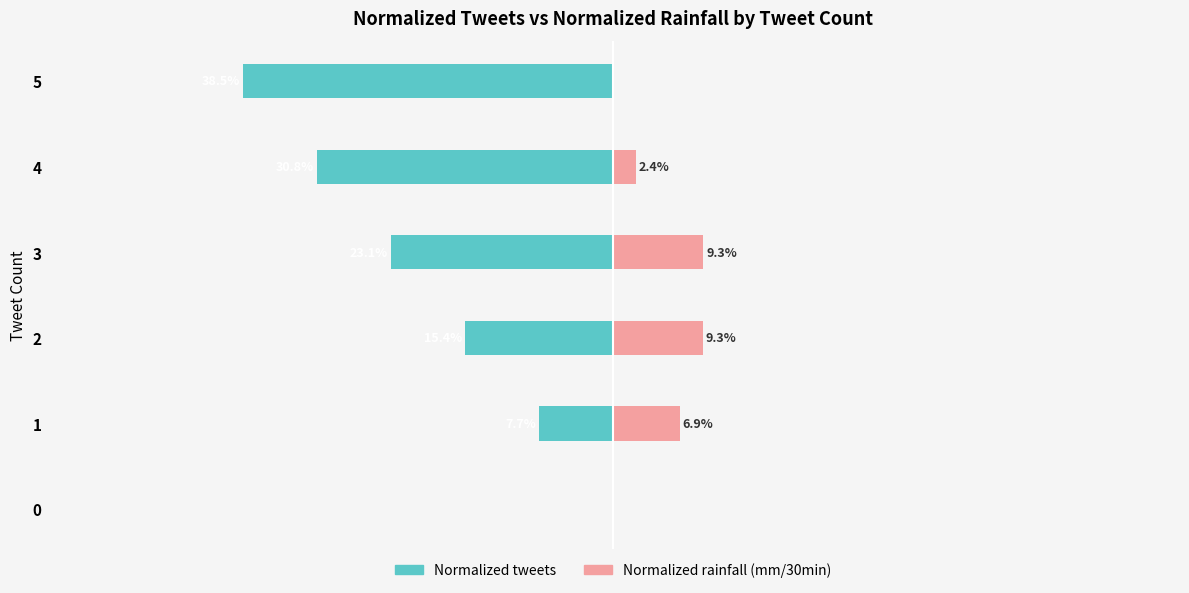

Reading left to right, list all the values displayed in this chart.

Normalized tweets: 0.0	-0.1	-0.2	-0.2	-0.3	-0.4
Normalized rainfall (mm/30min): 0.0	0.1	0.1	0.1	0.0	0.0